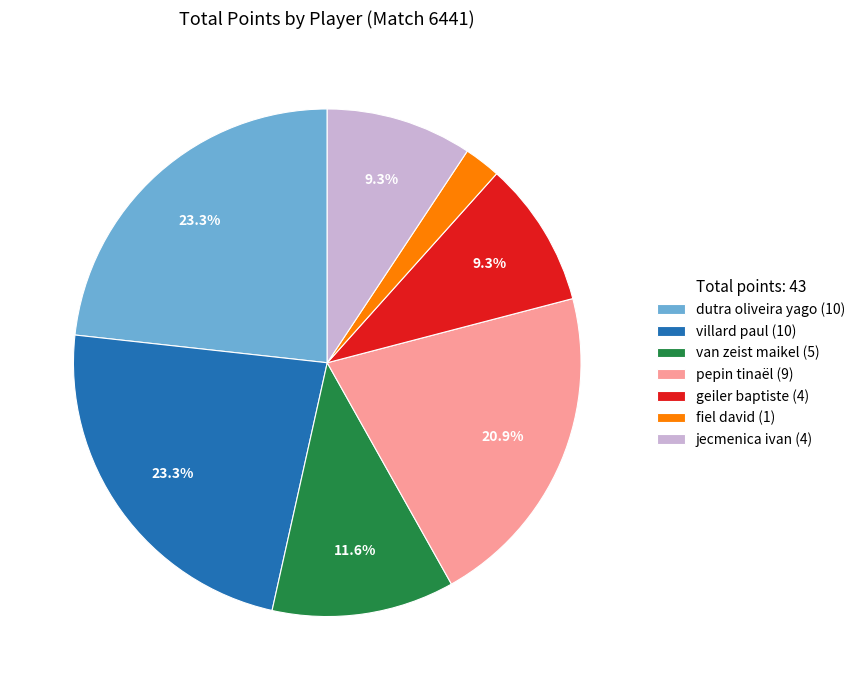

The dutra oliveira yago slice represents 18% of the pie. True or false?

False